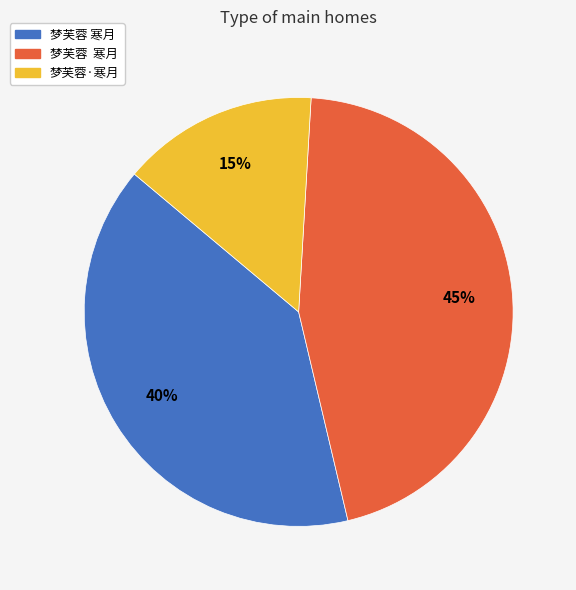

Is there a majority slice in this chart?

No